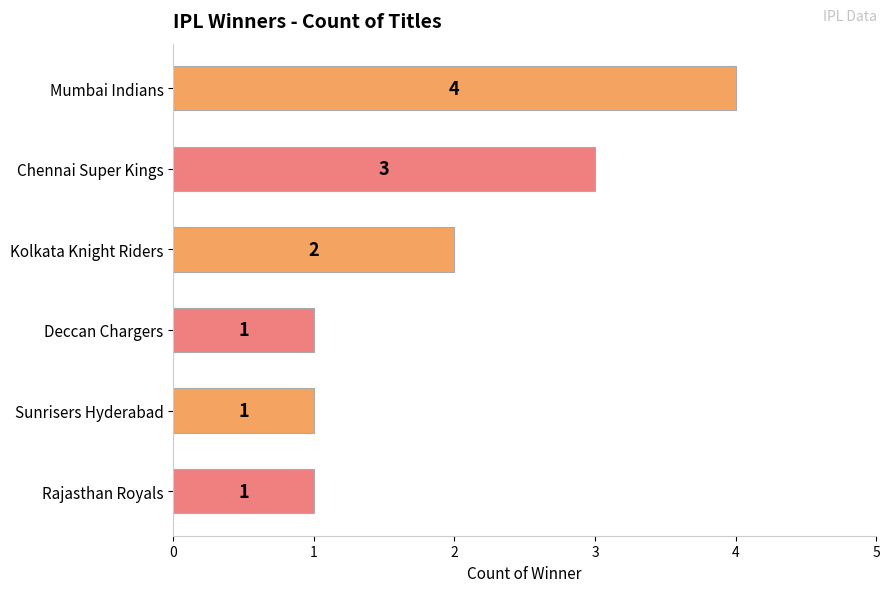

What is the maximum value shown in the chart?

4